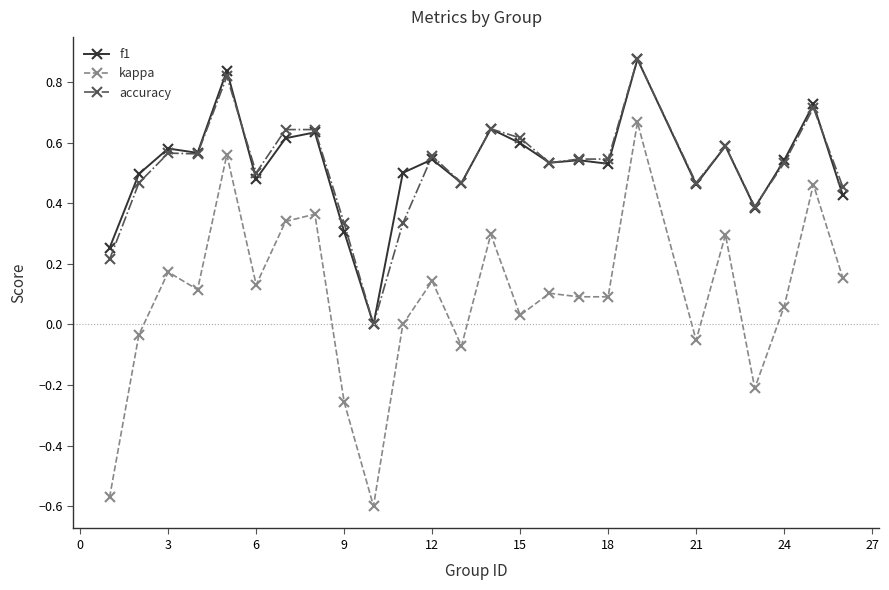

True or false: kappa has more than 2 points higher than both neighbors.

True